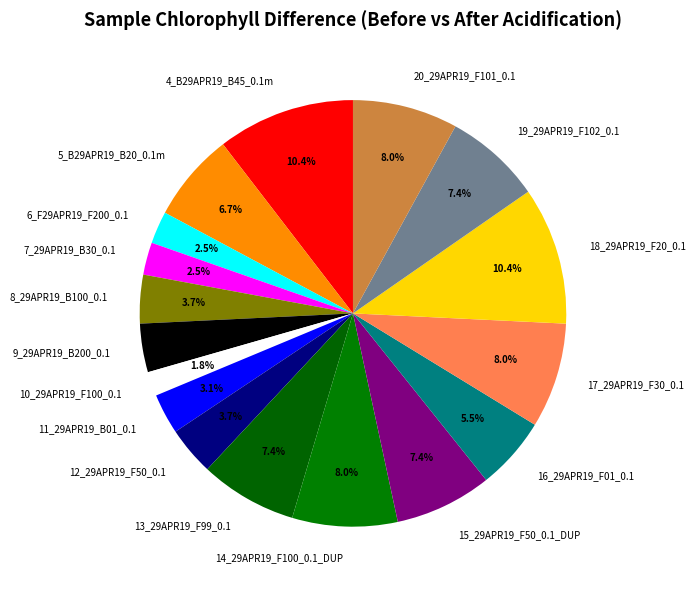

Combined, do 12_29APR19_F50_0.1 and 14_29APR19_F100_0.1_DUP account for over 50%?

No